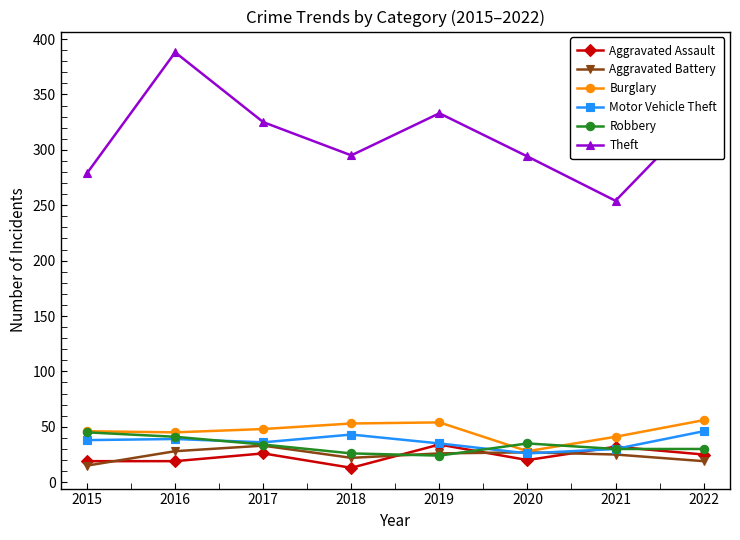

What is the difference between the maximum and minimum values in the Aggravated Assault series?

21